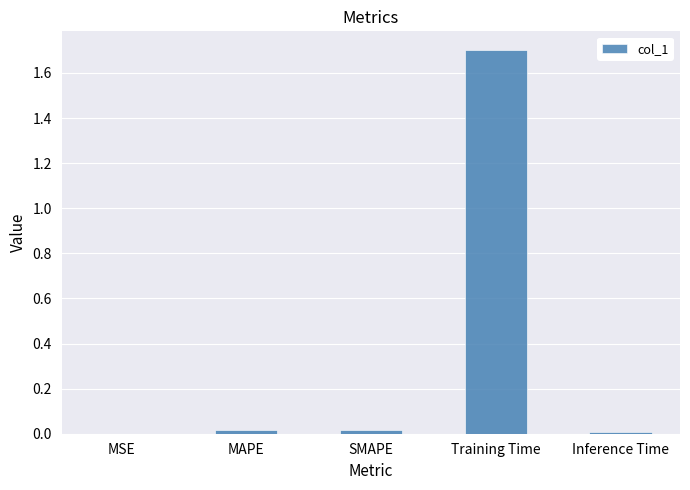

What is the sum of all values?

1.7